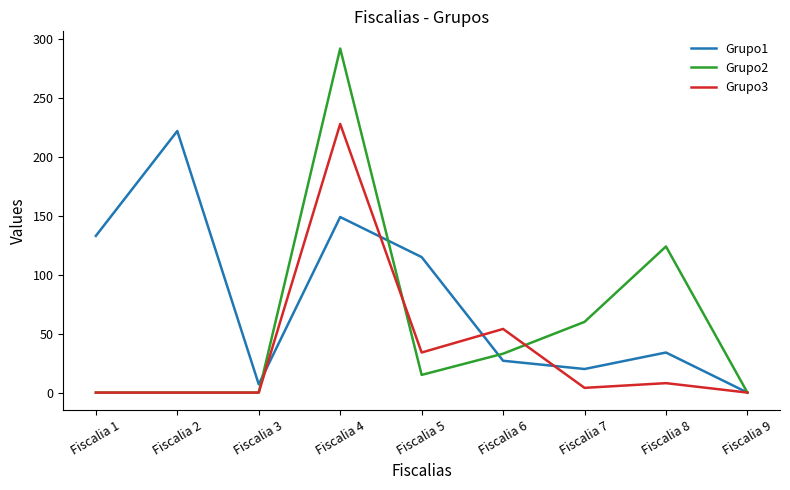

Which category has the lowest value in the Grupo1 series?

Fiscalia 9